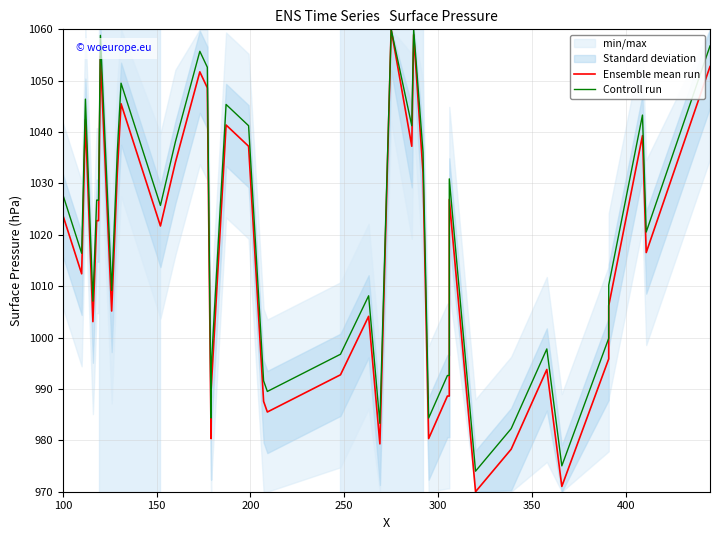

What is the greatest value displayed?

1060.0